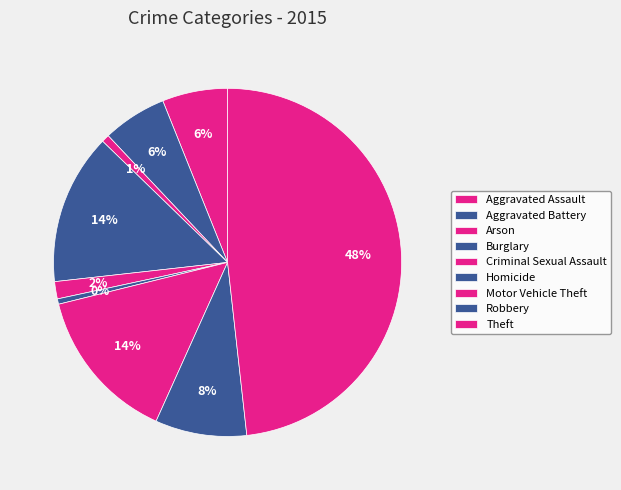

To the nearest percent, what is the difference between the Aggravated Battery and Homicide slice percentages?

5%